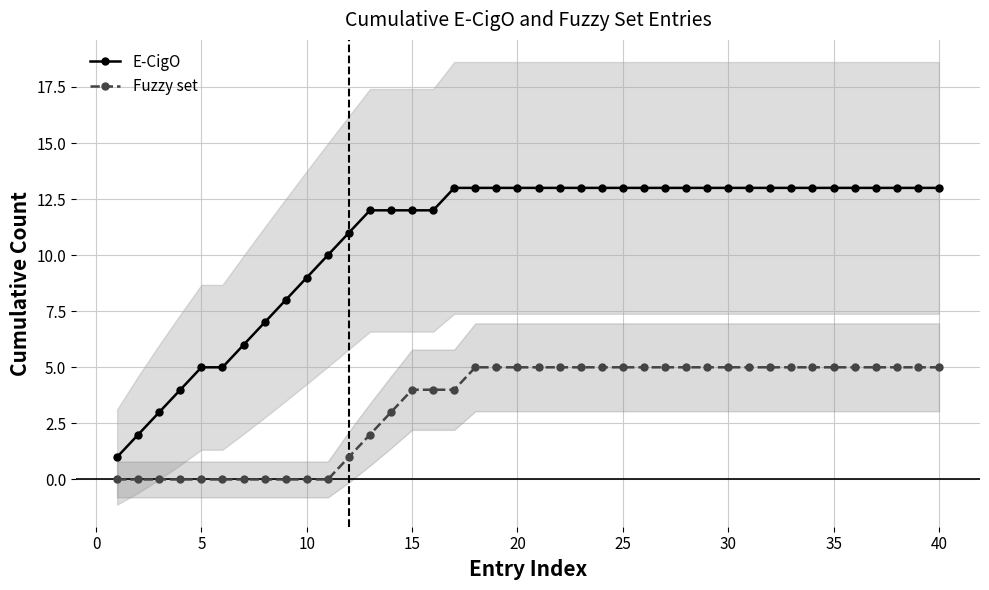

How many lines are shown in the chart?

2